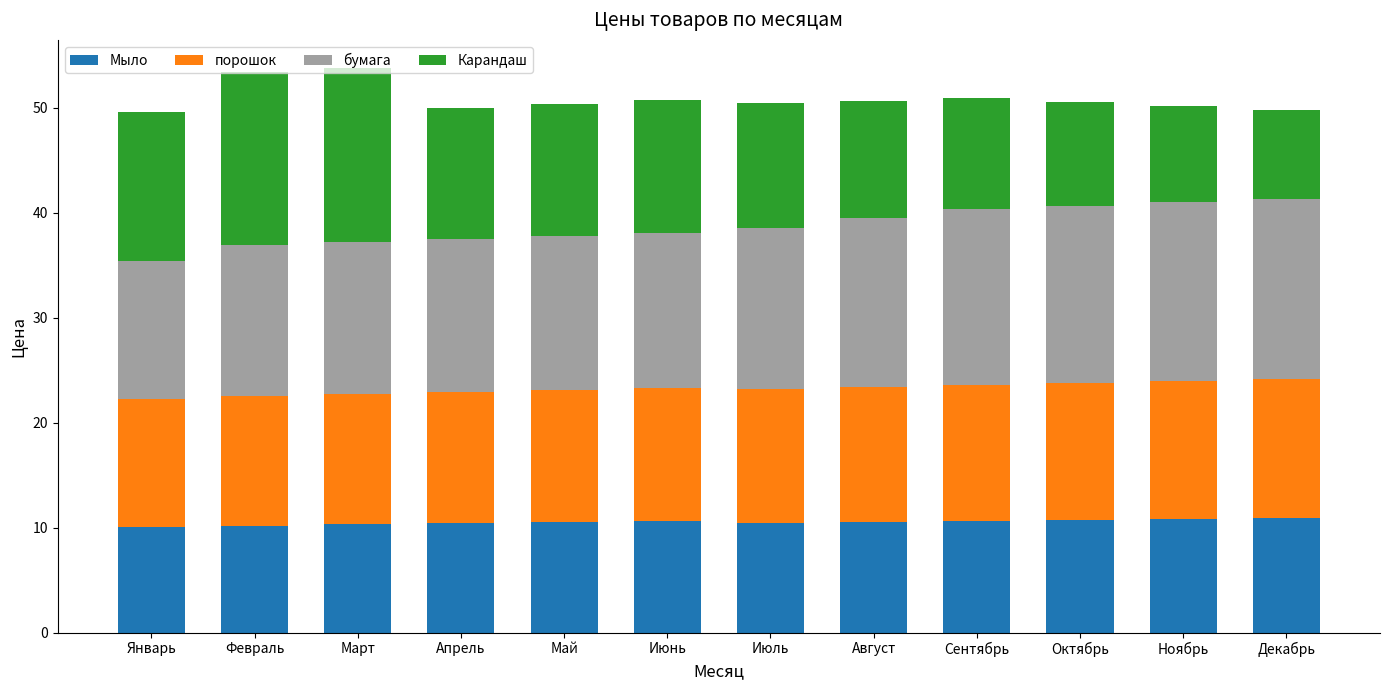

What is the total value across all series at Август?

50.7